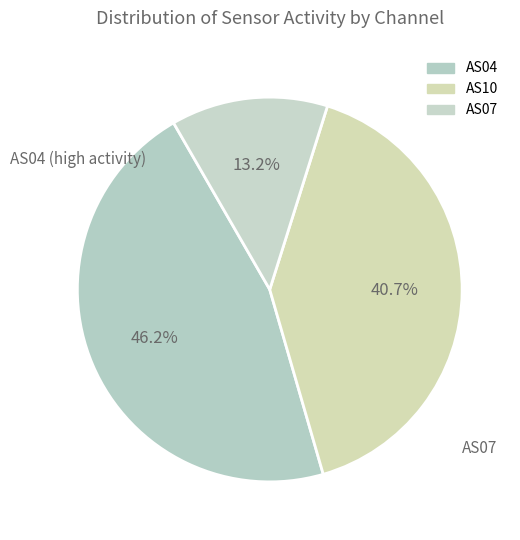

Which category has the biggest portion of the pie?

AS04